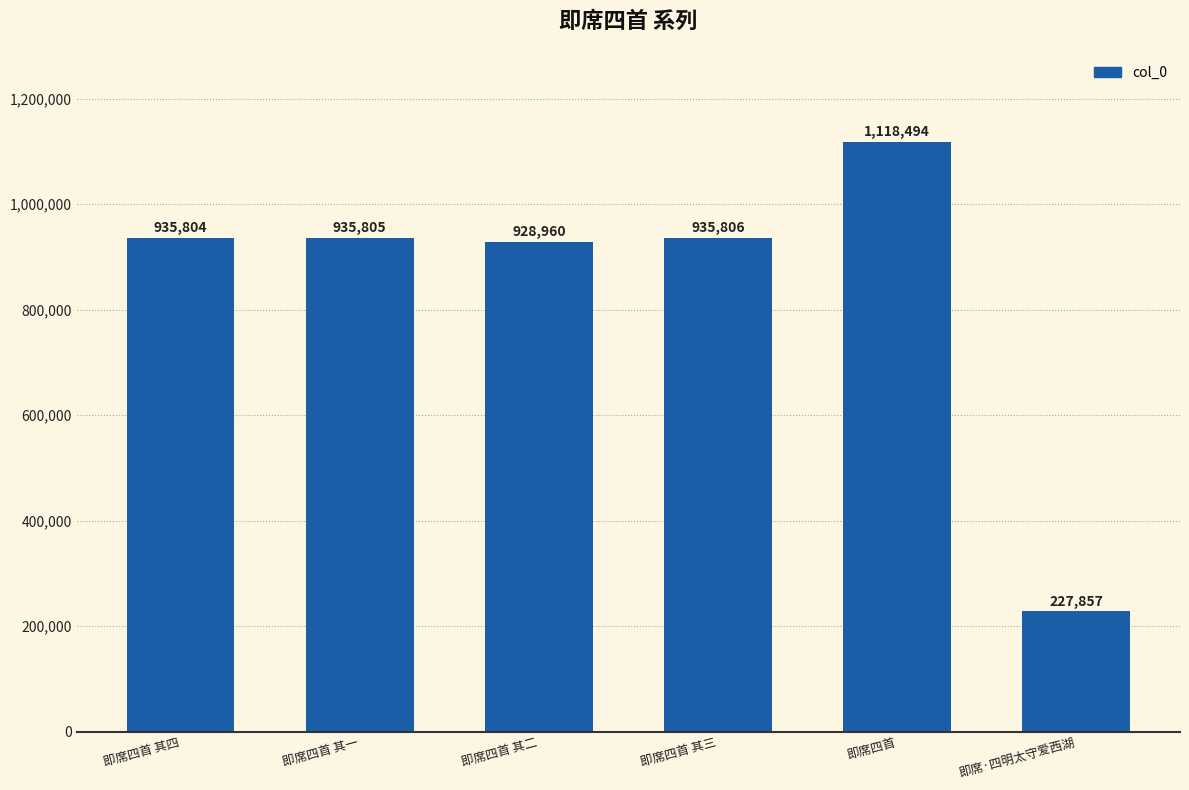

What is the difference between the second highest and second lowest values?

6846